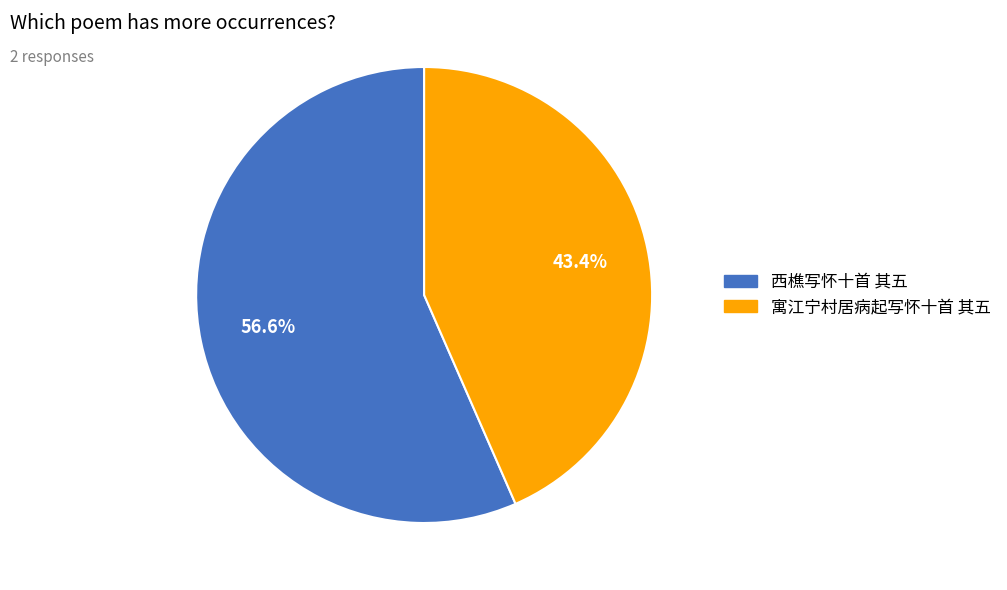

To the nearest percent, what percentage of the pie is 寓江宁村居病起写怀十首 其五?

43%